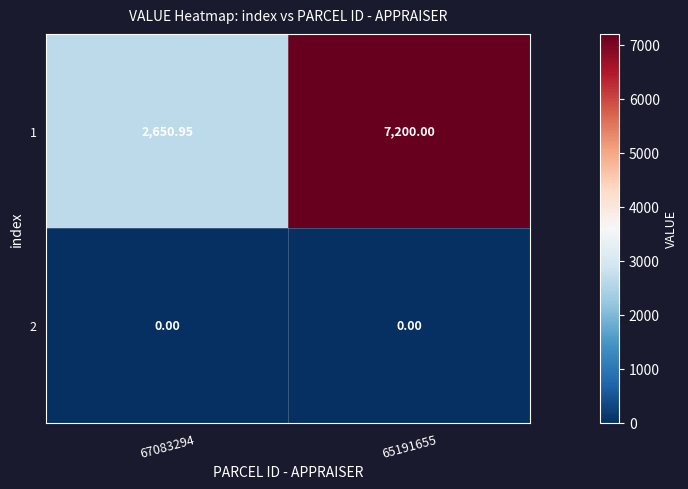

Is the value of 2 at 65191655 greater than the value of 1 at 67083294?

No